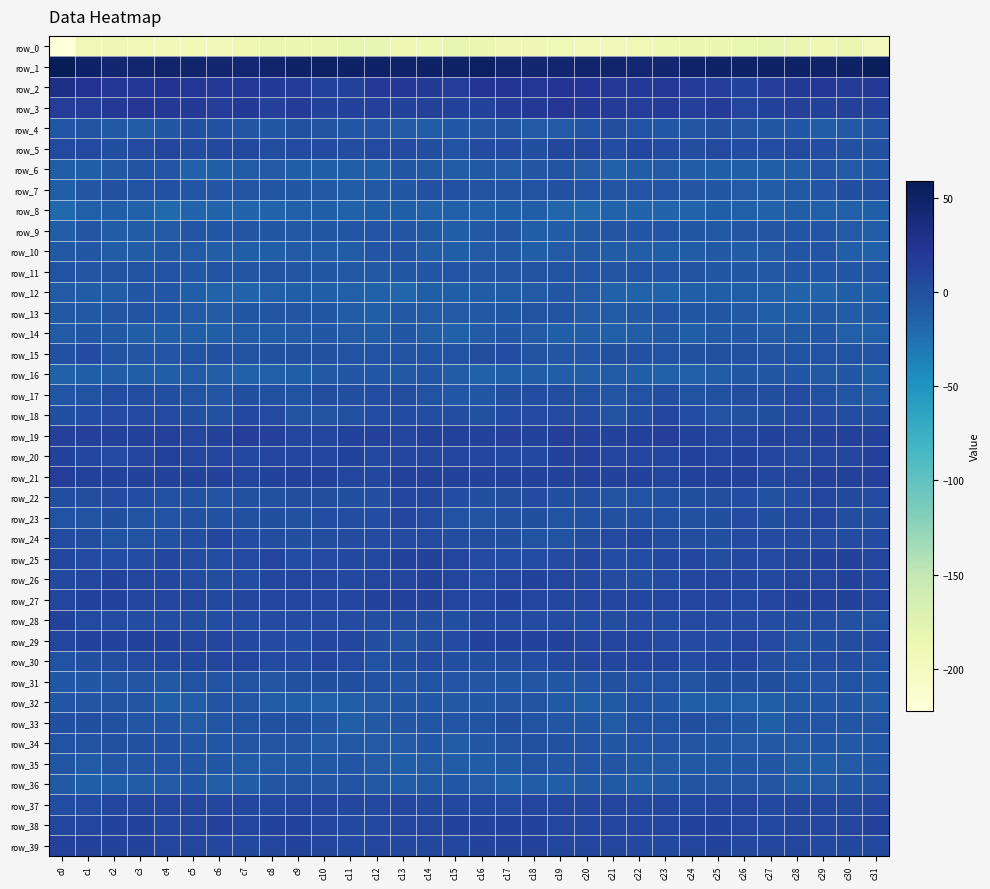

What is the minimum value for row_29?

-1.6